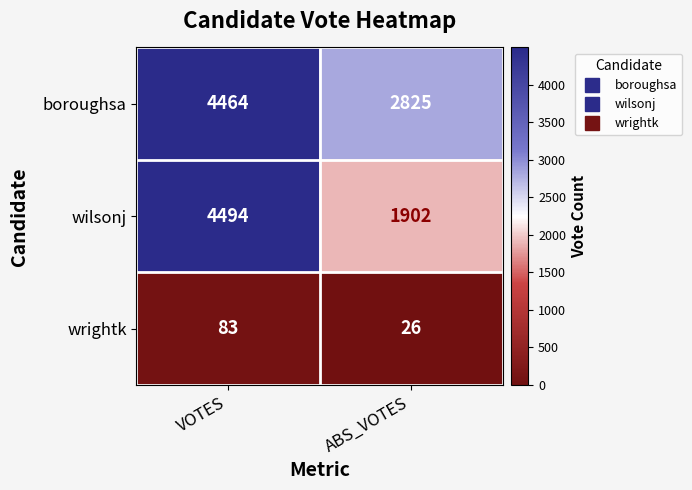

Which series has the largest range (max minus min)?

wilsonj